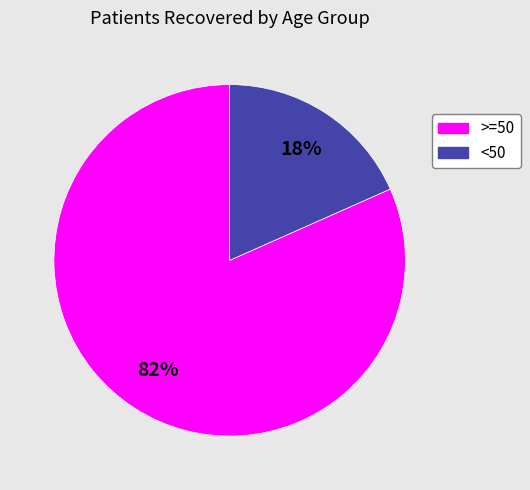

Is there a majority slice in this chart?

Yes